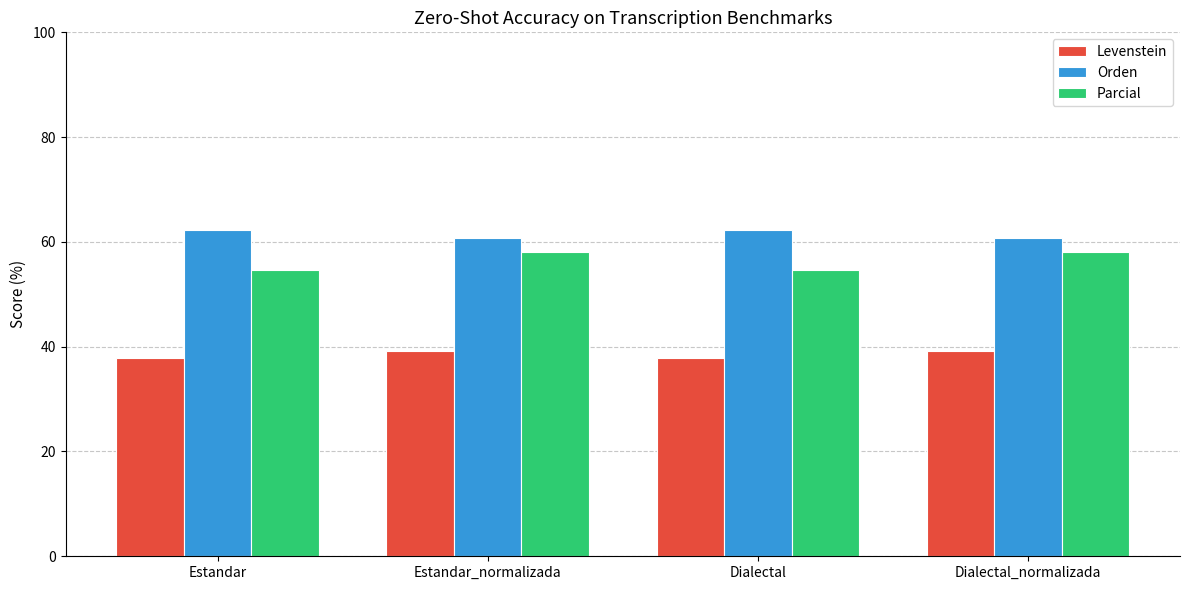

How many data points in Levenstein are above 39?

2